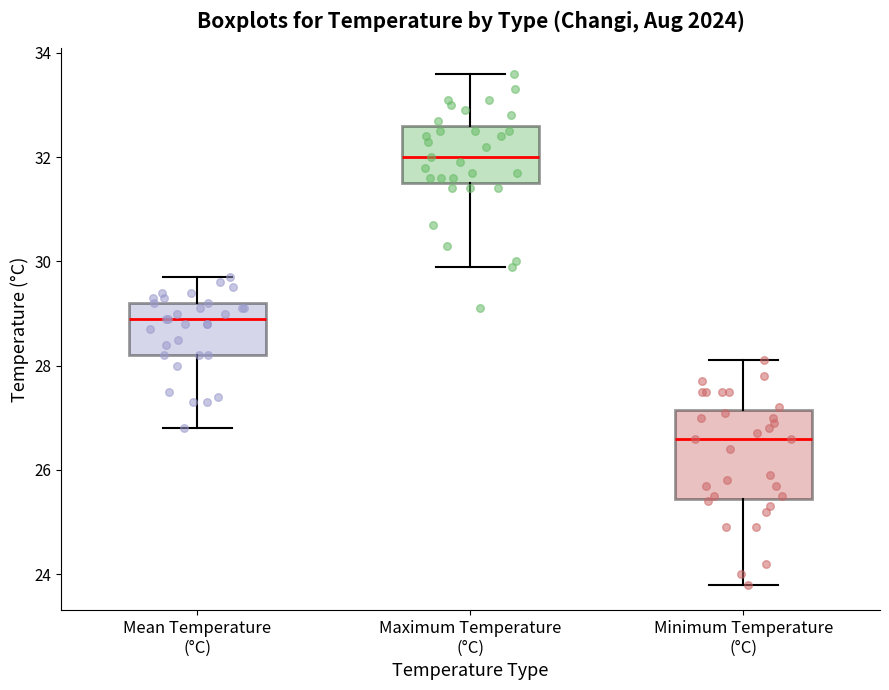

Which box has the highest median line?

Maximum Temperature (°C)